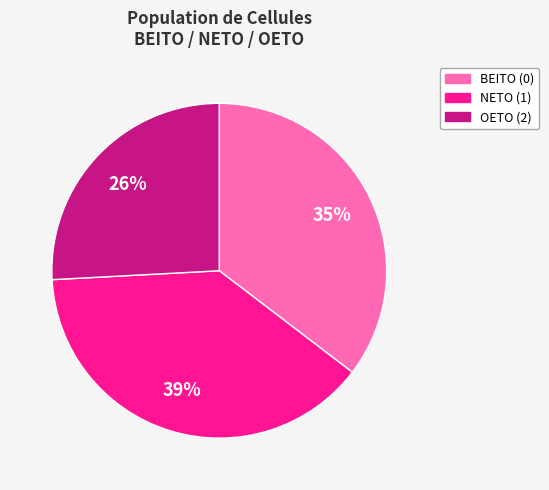

Rank the categories by value from highest to lowest.

NETO (1), BEITO (0), OETO (2)